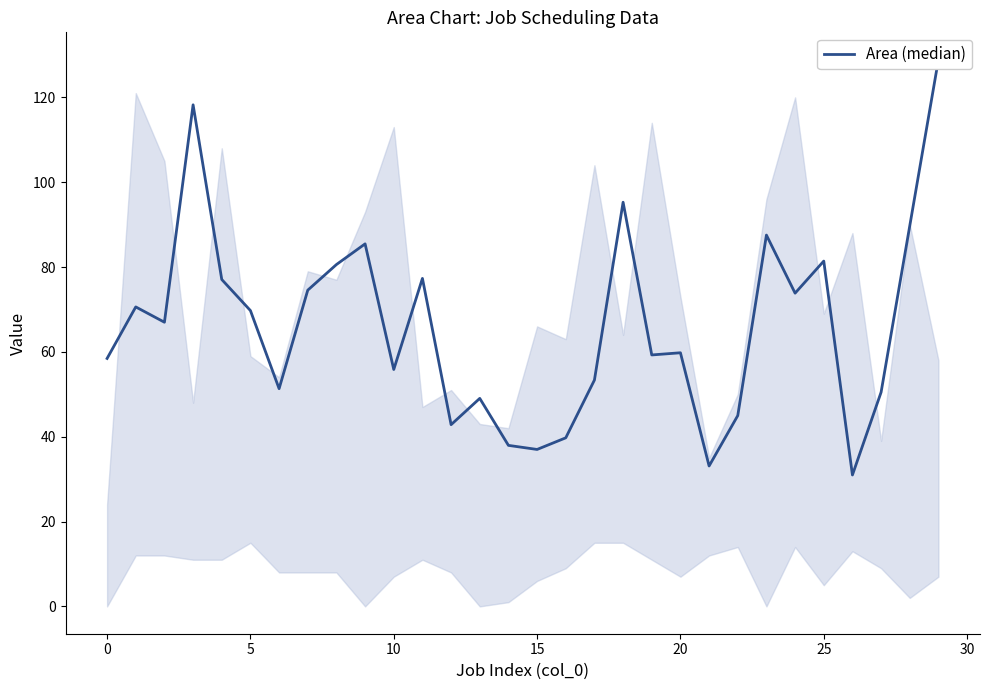

True or false: the data shows 37.0 at 15.

True